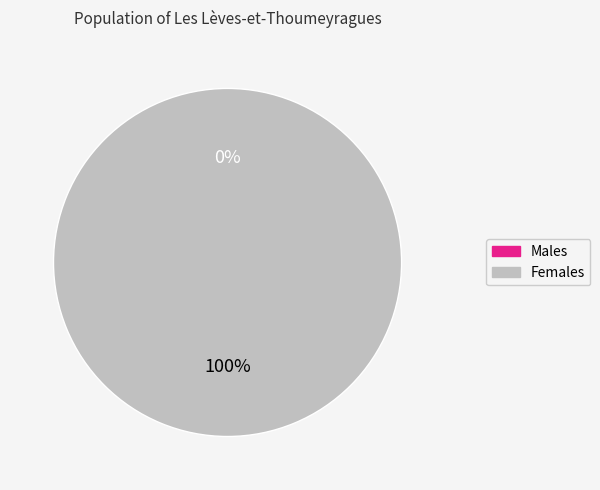

Is 0 the majority of the pie?

No